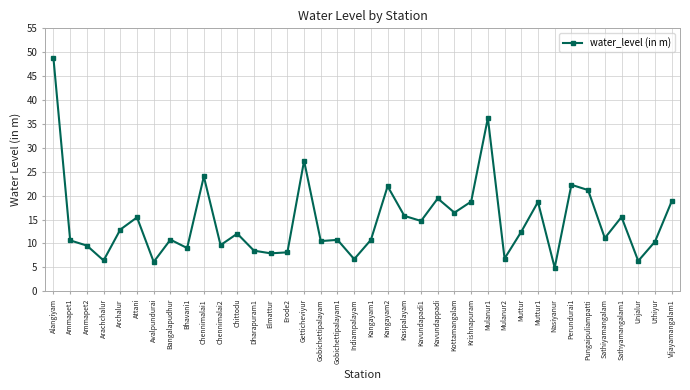

The value at Chennimalai2 is 14.7. True or false?

False